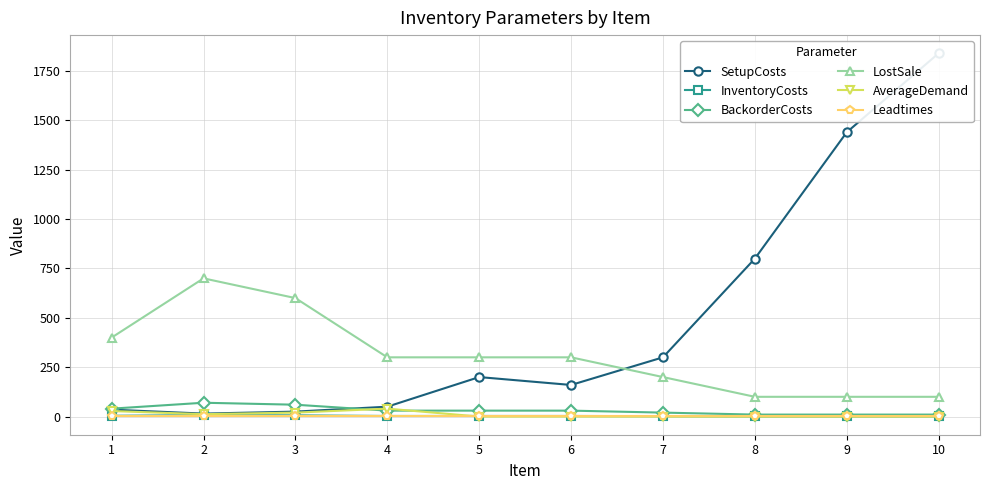

Reading left to right, extract all data points from this chart.

SetupCosts: 1=35	2=15	3=25	4=50	5=200	6=160	7=300	8=800	9=1440	10=1840
InventoryCosts: 1=4	2=7	3=6	4=3	5=3	6=3	7=2	8=1	9=1	10=1
BackorderCosts: 1=40	2=70	3=60	4=30	5=30	6=30	7=20	8=10	9=10	10=10
LostSale: 1=400	2=700	3=600	4=300	5=300	6=300	7=200	8=100	9=100	10=100
AverageDemand: 1=28	2=12	3=20	4=40	5=0	6=0	7=0	8=0	9=0	10=0
Leadtimes: 1=1	2=1	3=1	4=1	5=1	6=1	7=1	8=1	9=1	10=1